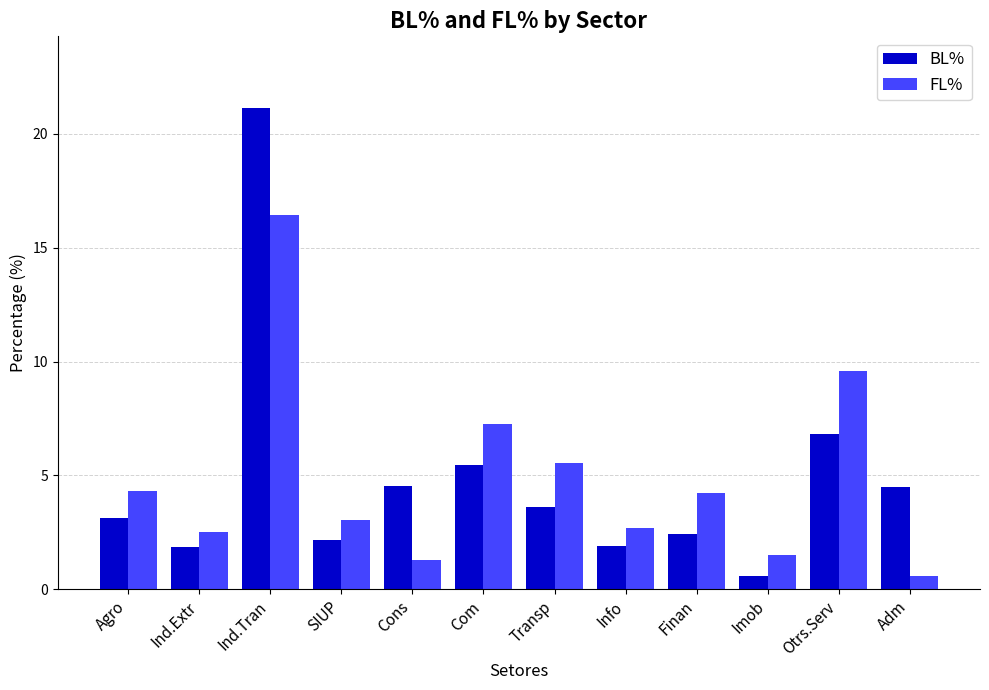

What is the difference between the maximum and minimum values in the FL% series?

15.9